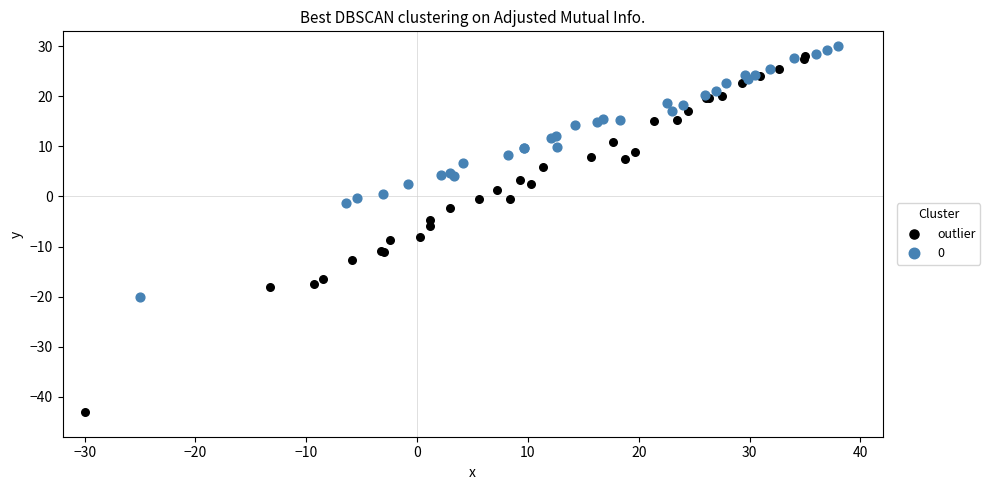

What are all the series names shown in the legend?

outlier, 0